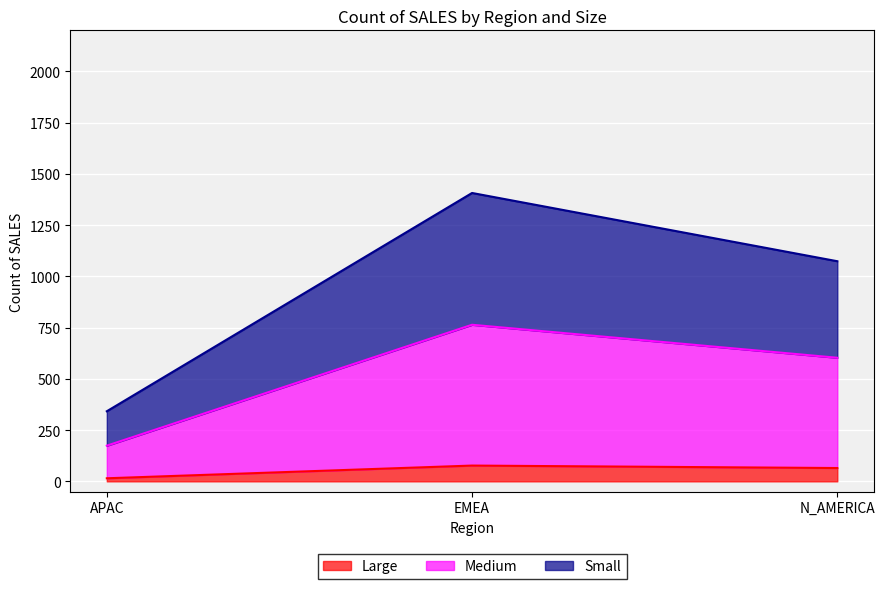

How many values in the Medium series are below 603?

1